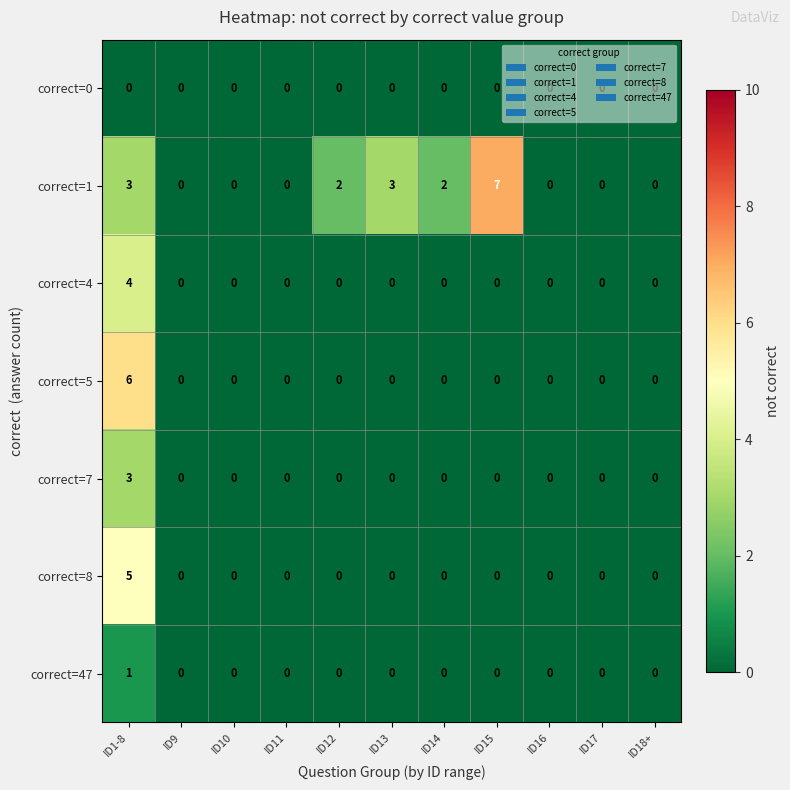

Which category has the highest value in the correct=5 series?

ID1-8